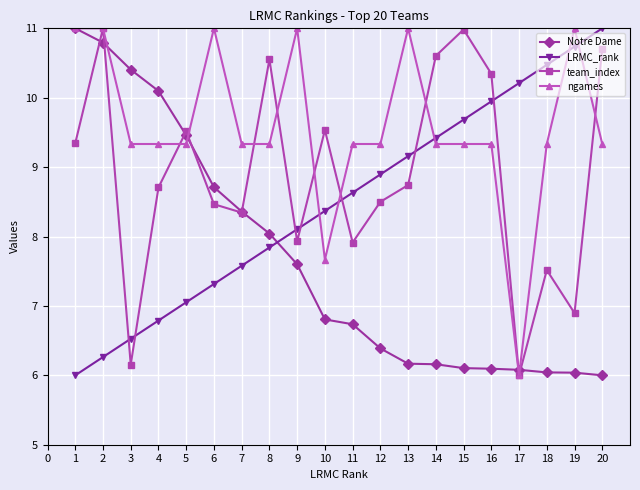

Is it true that team_index equals 4.6 at 14?

False